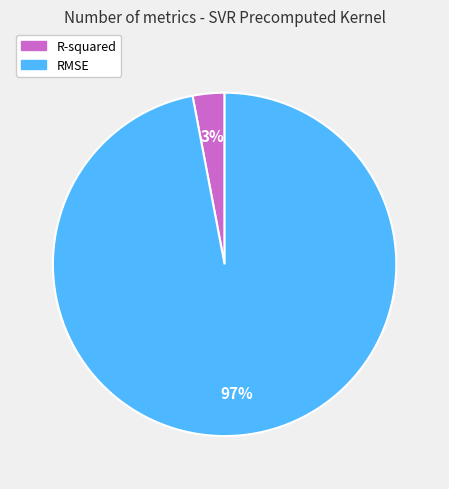

Does RMSE represent more than half of the total?

Yes